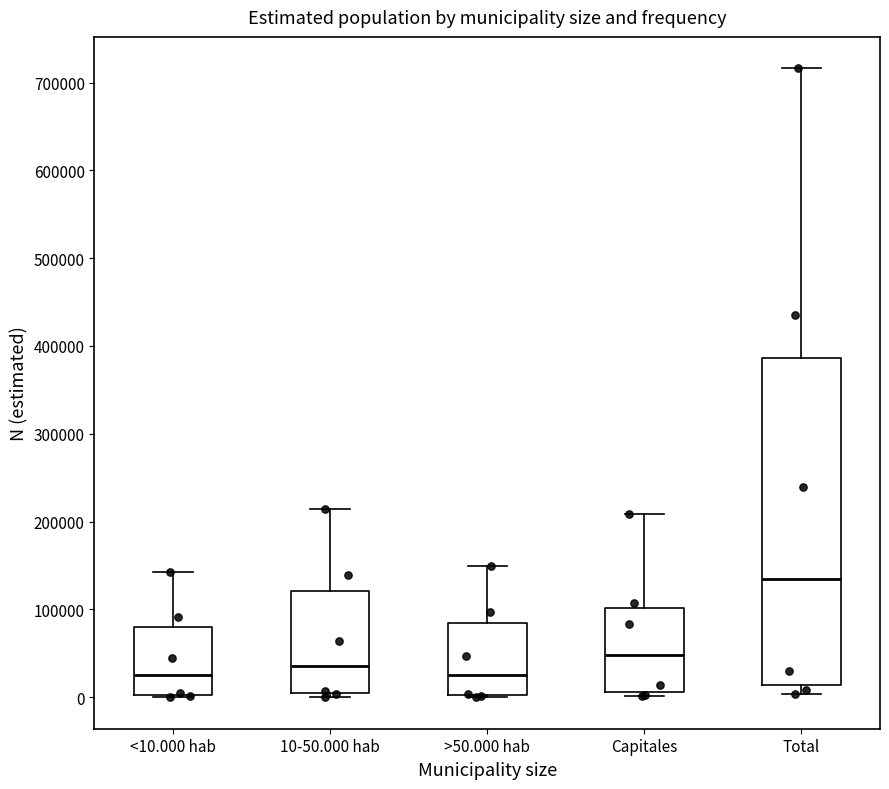

Reading left to right, read every box against the y-axis: the position of its median line, the range the box covers, and the ends of its whiskers. The values are not printed on the chart, so give them approximately, as read against the axis.

<10.000 hab: median 30000, box 0 to 80000, whiskers 0 to 140000
10-50.000 hab: median 40000, box 0 to 120000, whiskers 0 (just below the box's lower edge) to 210000
>50.000 hab: median 30000, box 0 to 80000, whiskers 0 to 150000
Capitales: median 50000, box 10000 to 100000, whiskers 0 to 210000
Total: median 130000, box 10000 to 390000, whiskers 0 to 720000